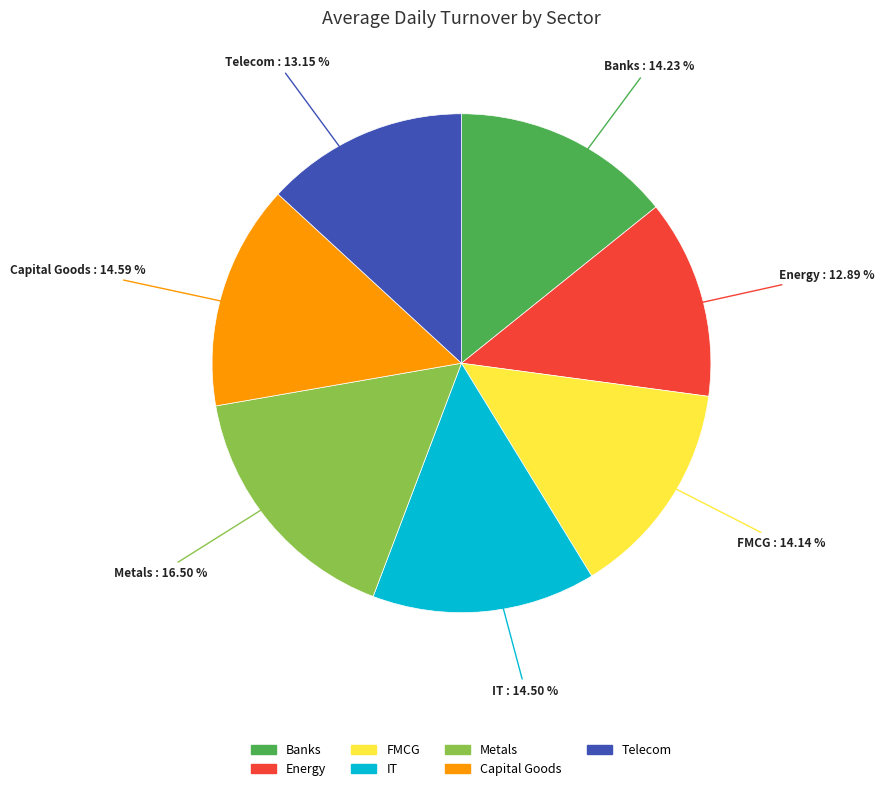

The FMCG slice represents 28% of the pie. True or false?

False